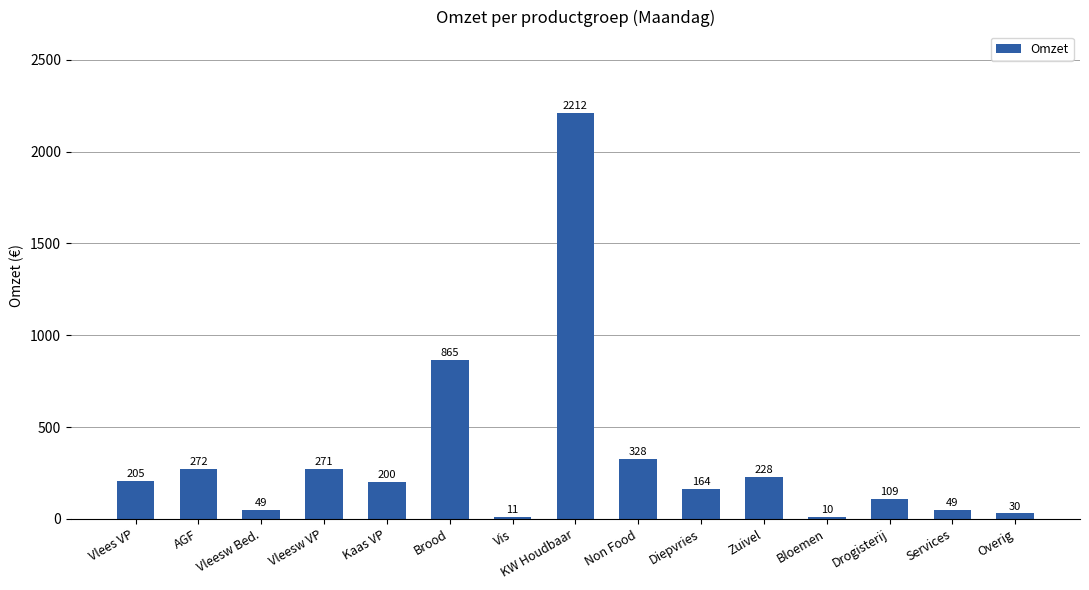

What position from the right is Vleesw Bed.?

13